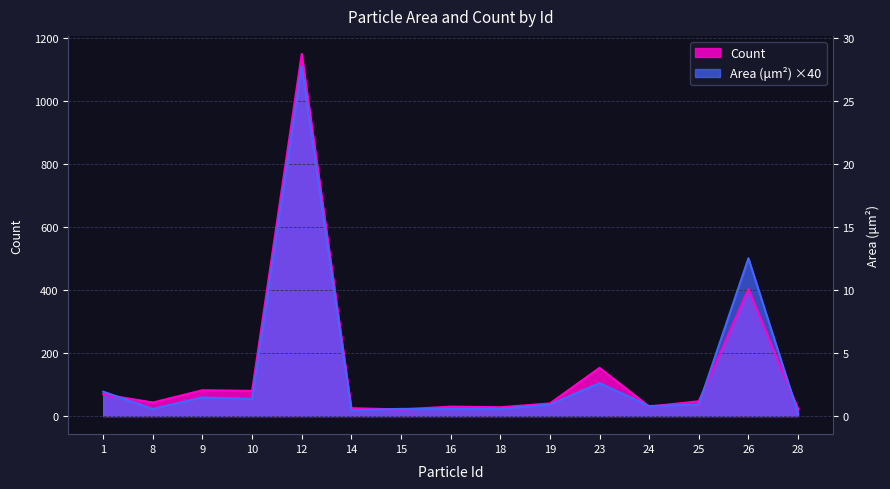

How many series are shown in this chart?

2